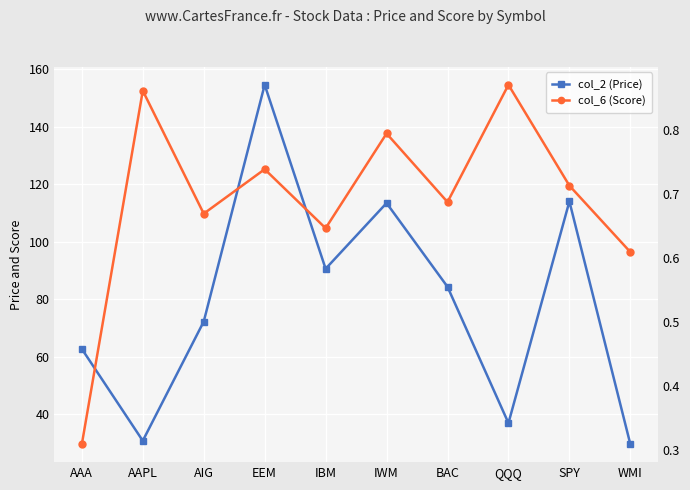

How many values in the col_2 (Price) series are below 84?

5